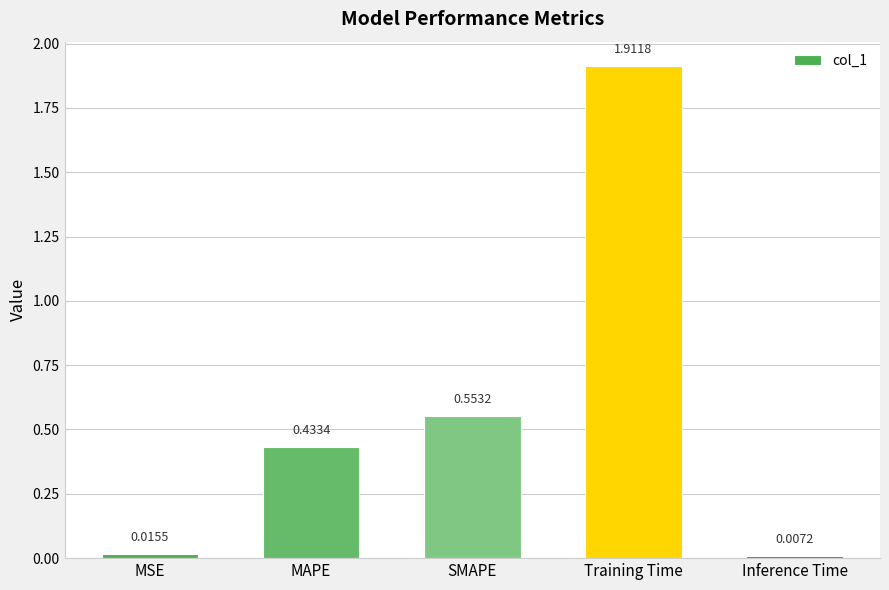

Does the chart contain stacked bars?

No